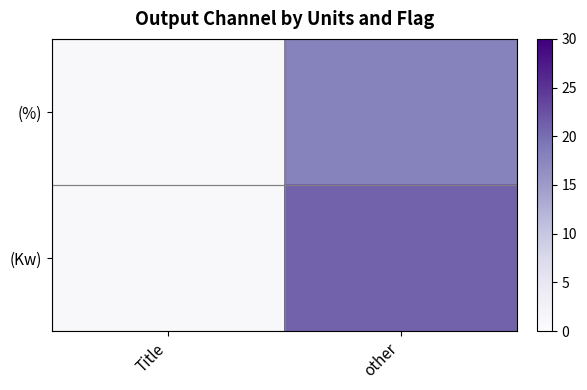

What is the minimum value shown in the chart?

1